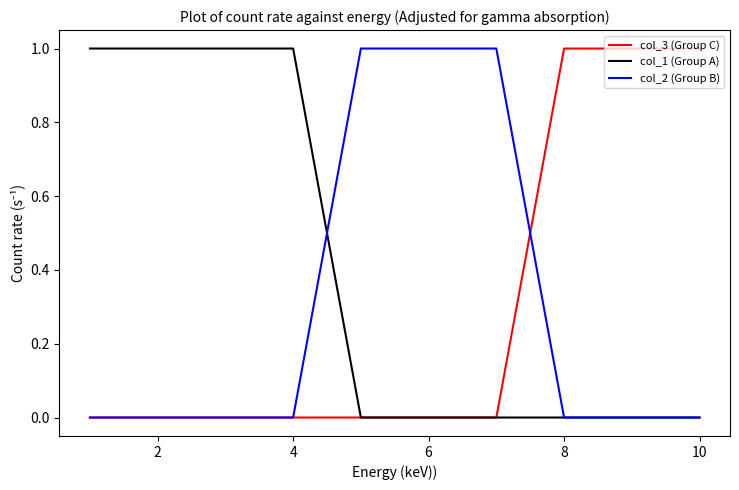

Which series has the largest total across all categories?

col_1 (Group A)